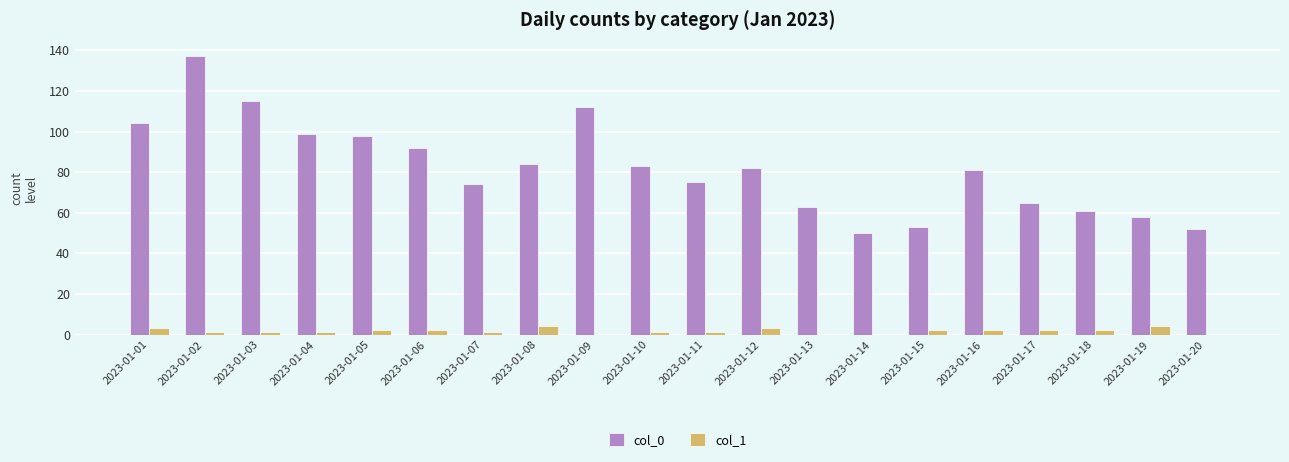

What is the sum of all col_0 values?

1638